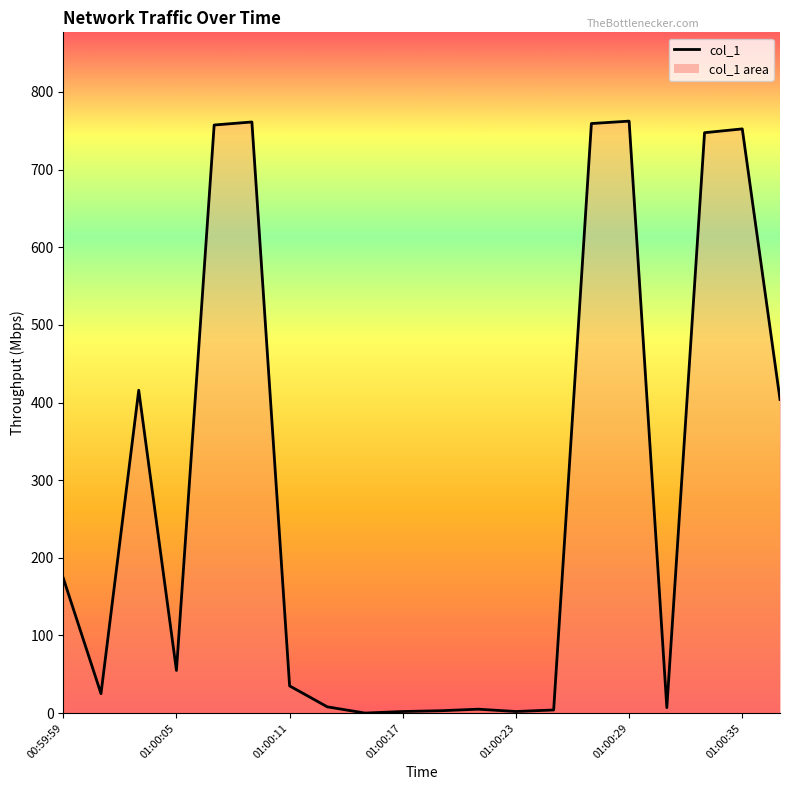

What is the greatest value displayed?

762.4